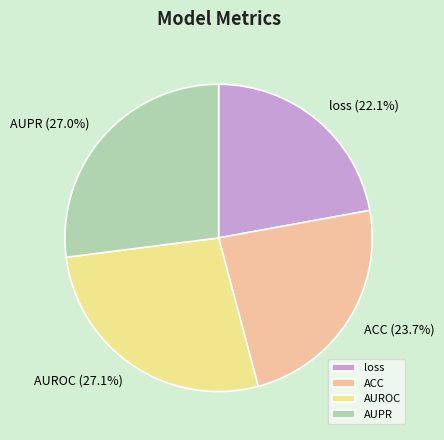

Is it true that ACC is 24% of the pie?

True